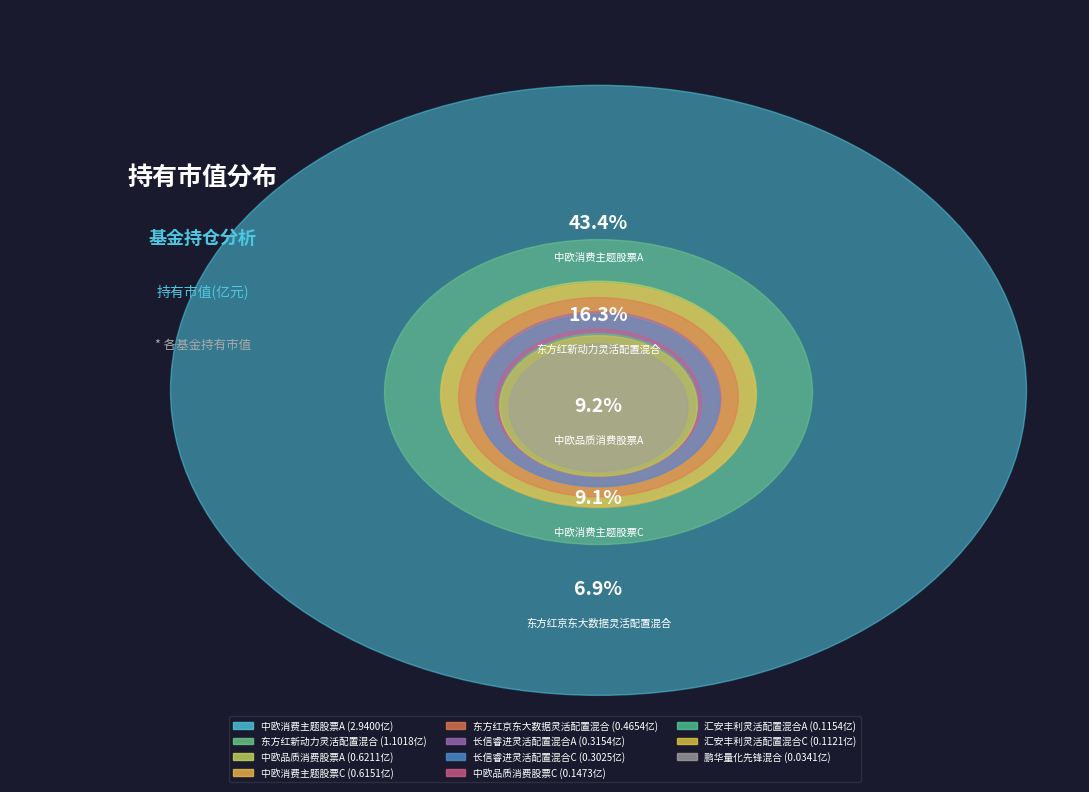

Is it true that 长信睿进灵活配置混合A is 13% of the pie?

False